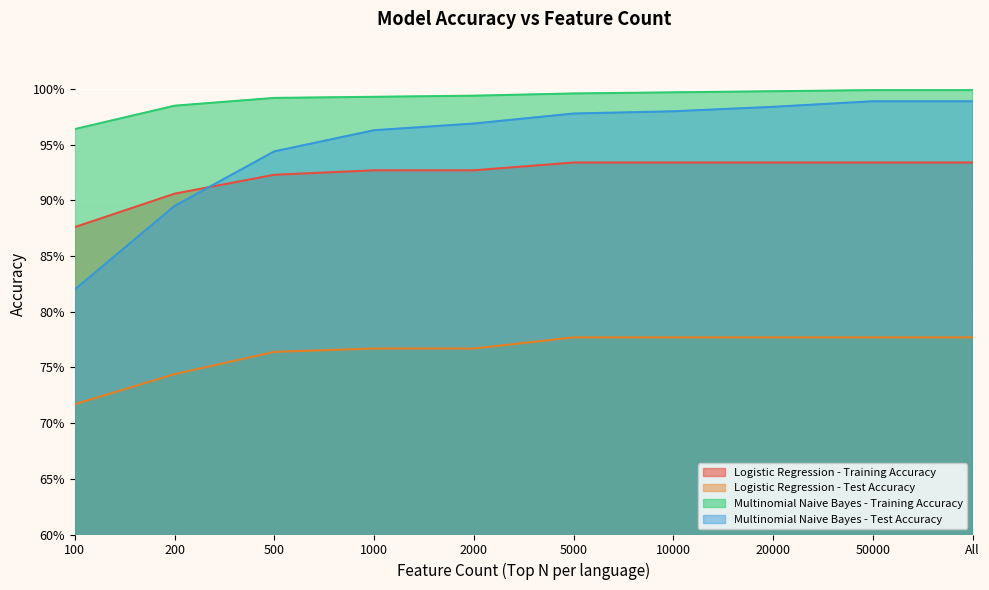

Is the value of Logistic Regression - Test Accuracy at 10000 greater than the value of Logistic Regression - Training Accuracy at 10000?

No